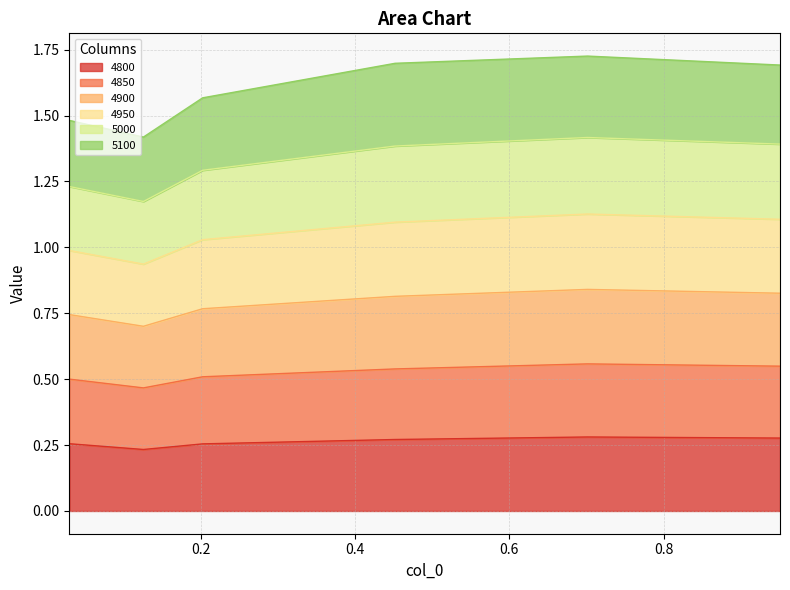

What is the difference between the highest and lowest values at 0.03013698630136986?

1.2